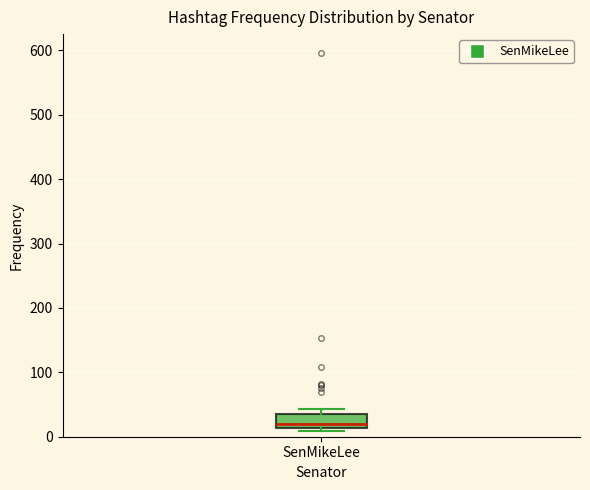

Transcribe this box plot: give where the median line is, the range the box spans, and where the two whiskers end, as read against the y-axis. The values are not printed on the chart, so give them approximately, as read against the axis.

median 20, box 10 to 30, whiskers 10 (just below the box's lower edge) to 40